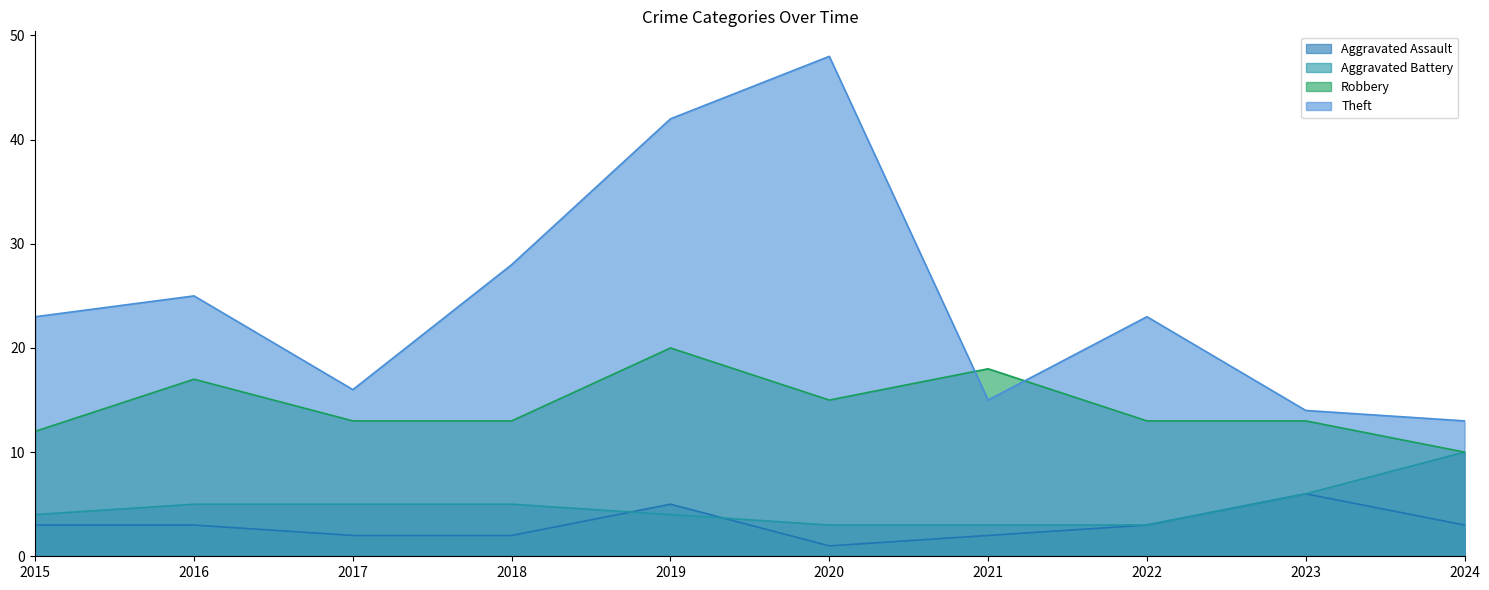

What is the lowest value of the Aggravated Battery series?

3